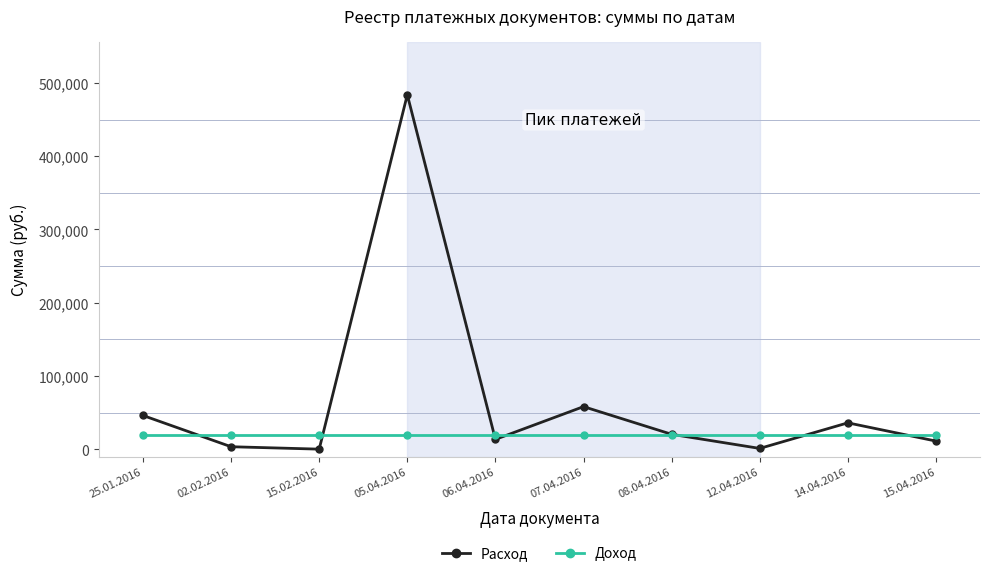

Count the number of data series in this chart.

2